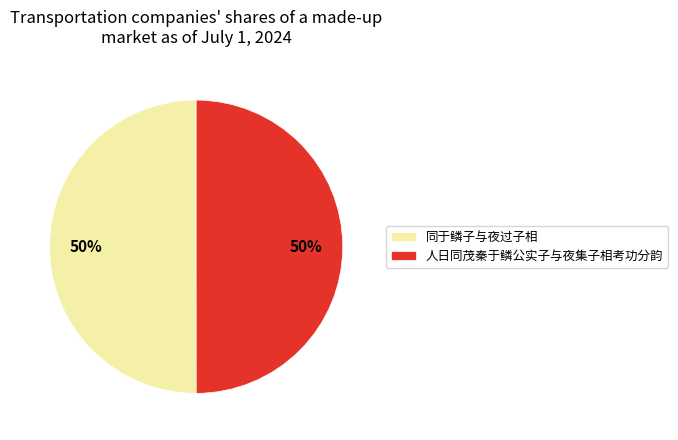

Approximately how many times larger is the value at 人日同茂秦于鳞公实子与夜集子相考功分韵 compared to 同于鳞子与夜过子相?

1.0